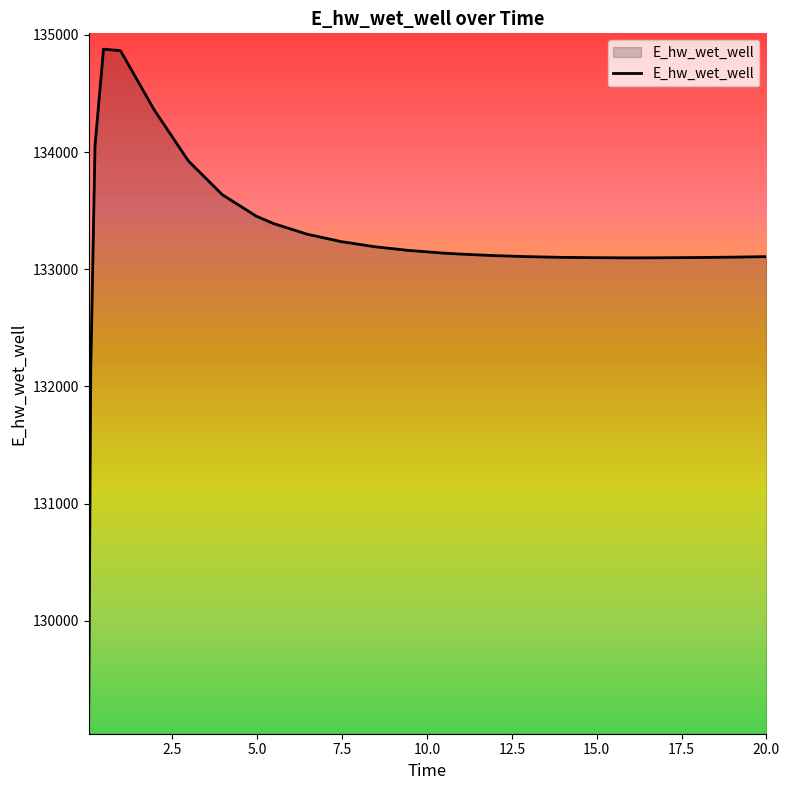

What is the smallest value displayed?

129163.8